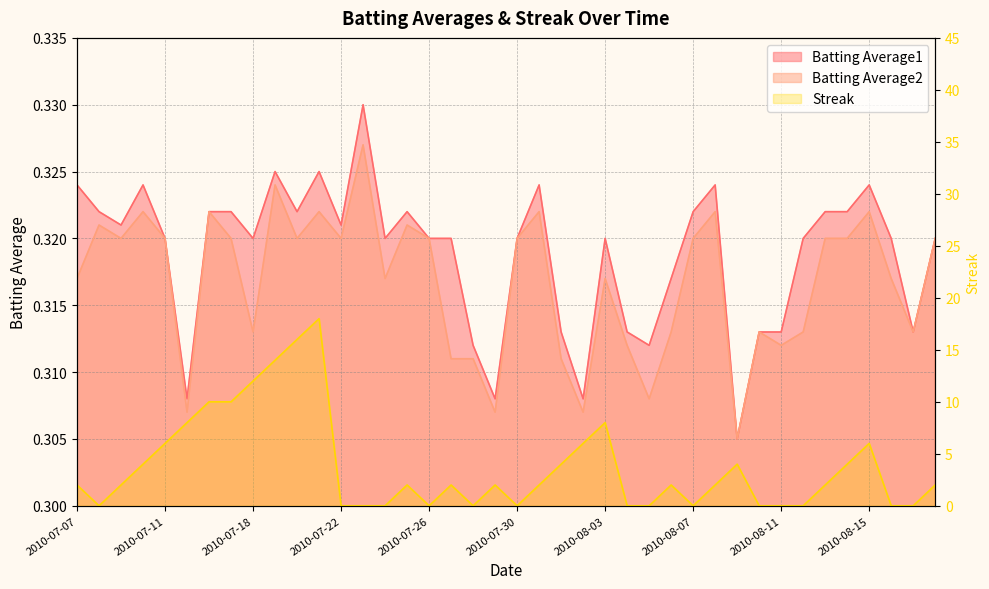

The value of Batting Average1 at 2010-08-04 is 0.3. True or false?

True